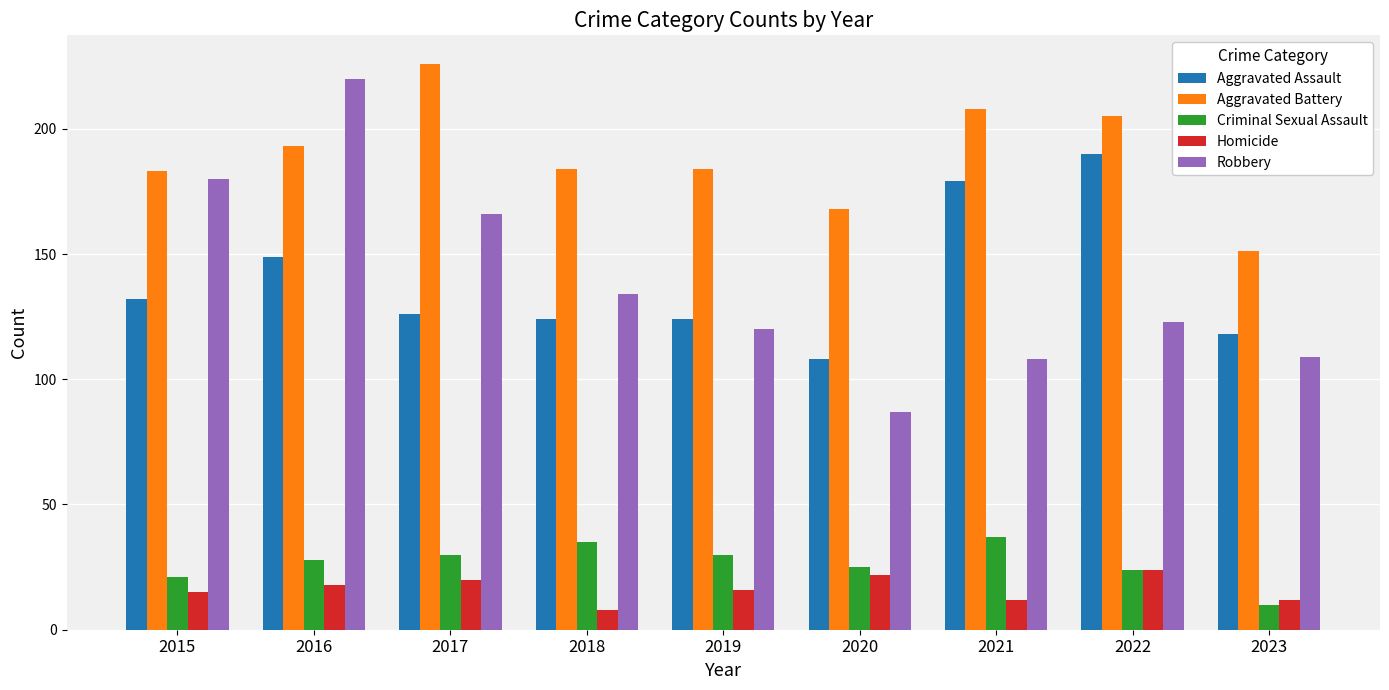

Between 2017 and 2019, which series saw the biggest shift?

Robbery